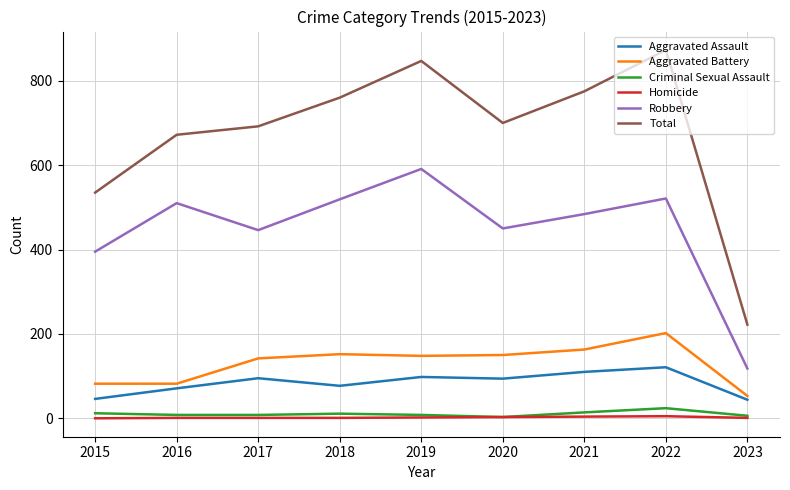

In Total, how many points are higher than both neighbors (excluding endpoints)?

2